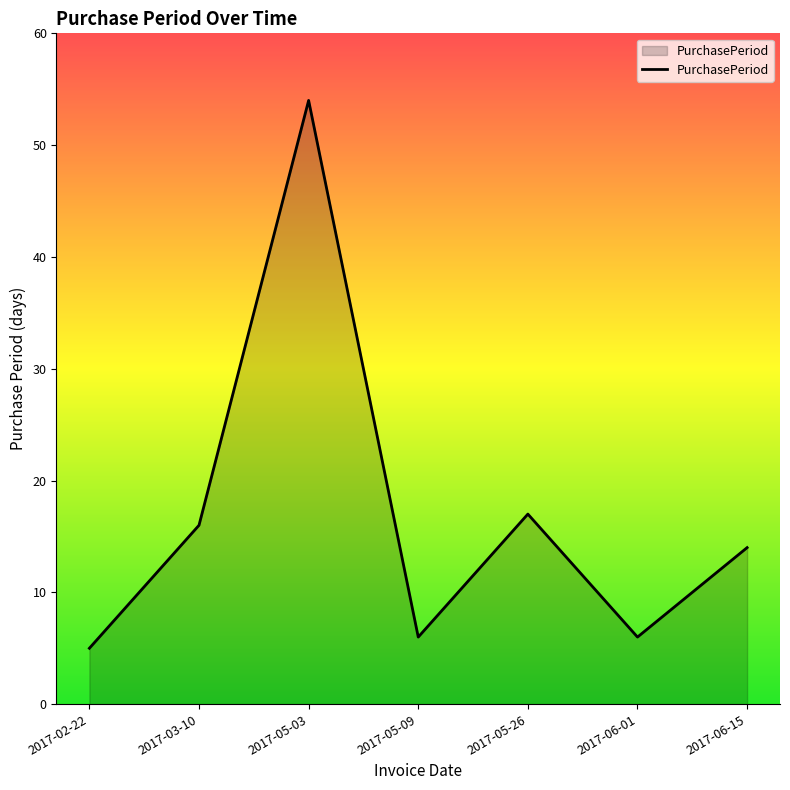

How many series are shown in this chart?

1